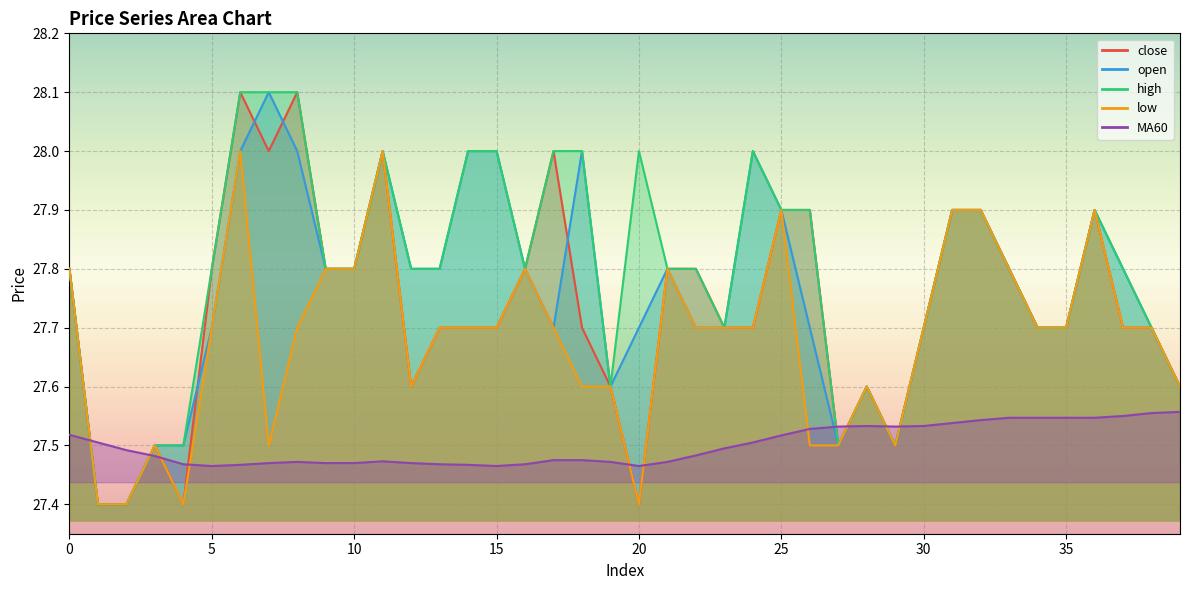

What is the value of the open point at the 5th from the left?

27.5